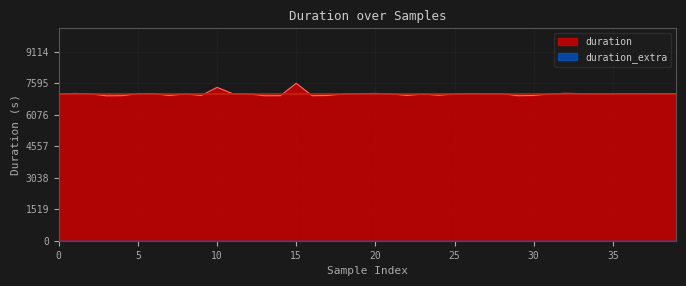

What is the difference between the maximum and minimum values in the duration series?

601.6